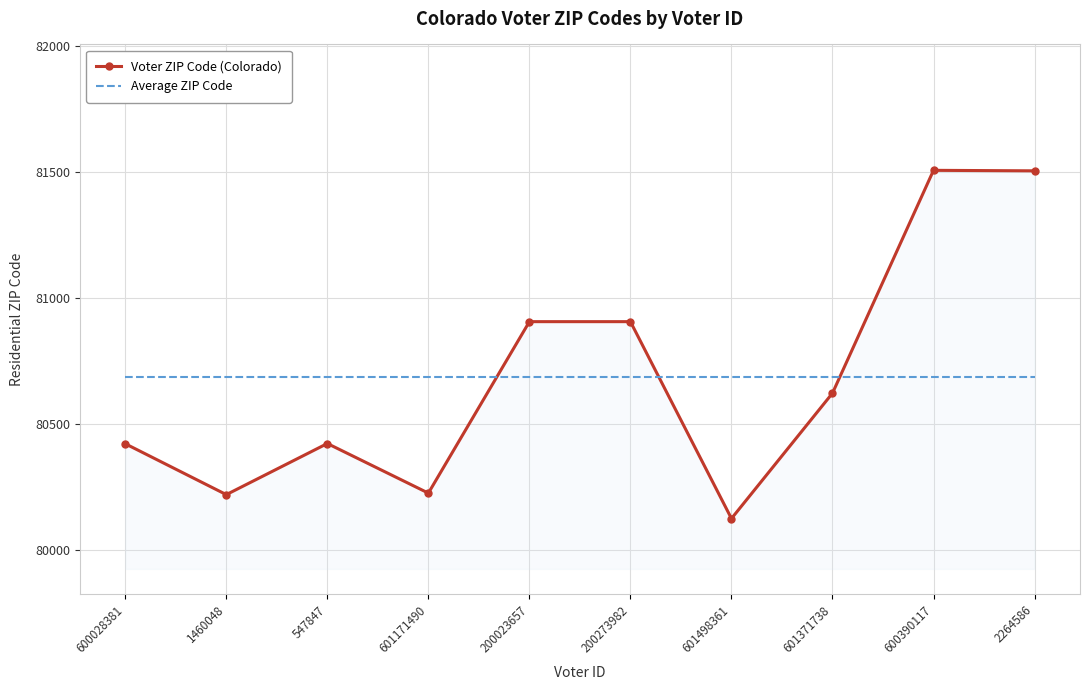

At 600028381, list the series in order from smallest to largest.

Voter ZIP Code (Colorado), Average ZIP Code